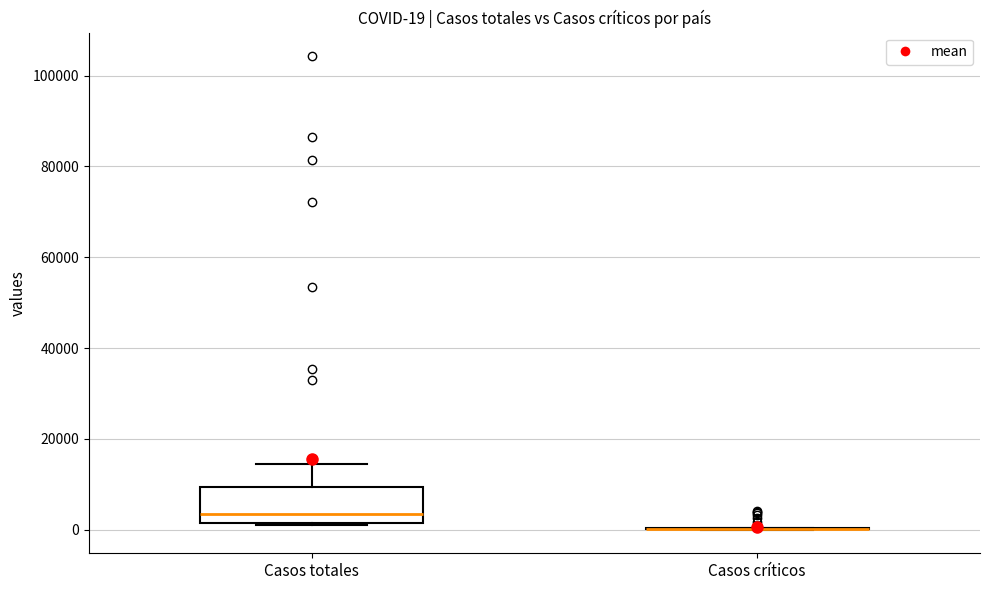

Which box is the tallest, from its lower edge to its upper edge?

Casos totales